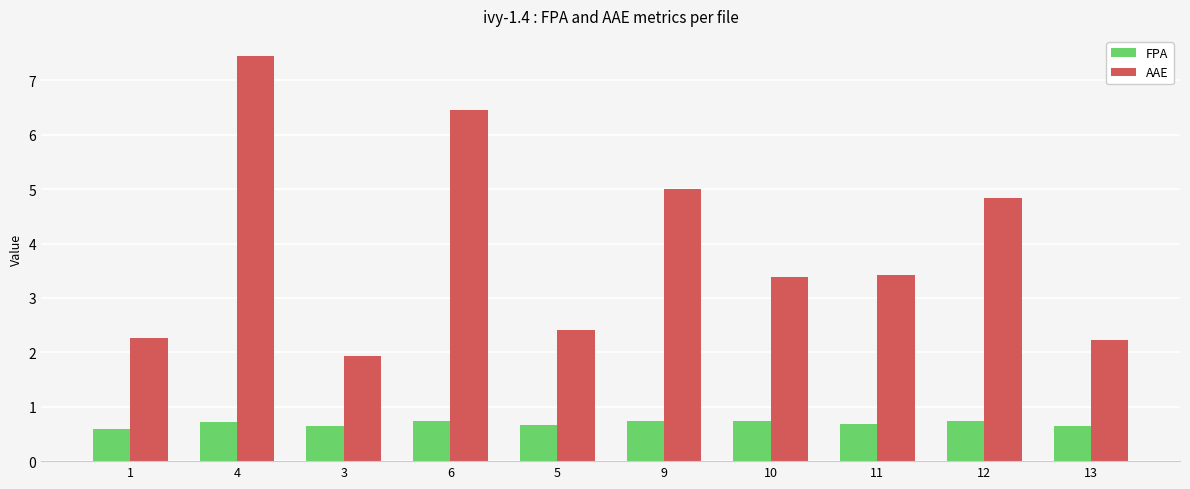

What position from the right is 13?

1